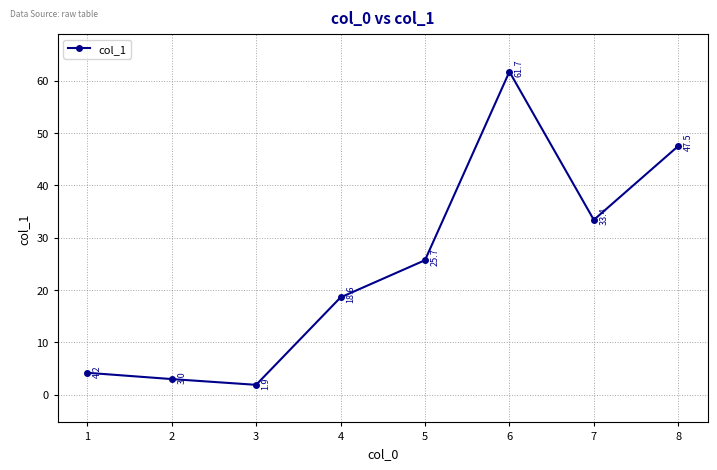

At which category does the data reach its first local peak?

6